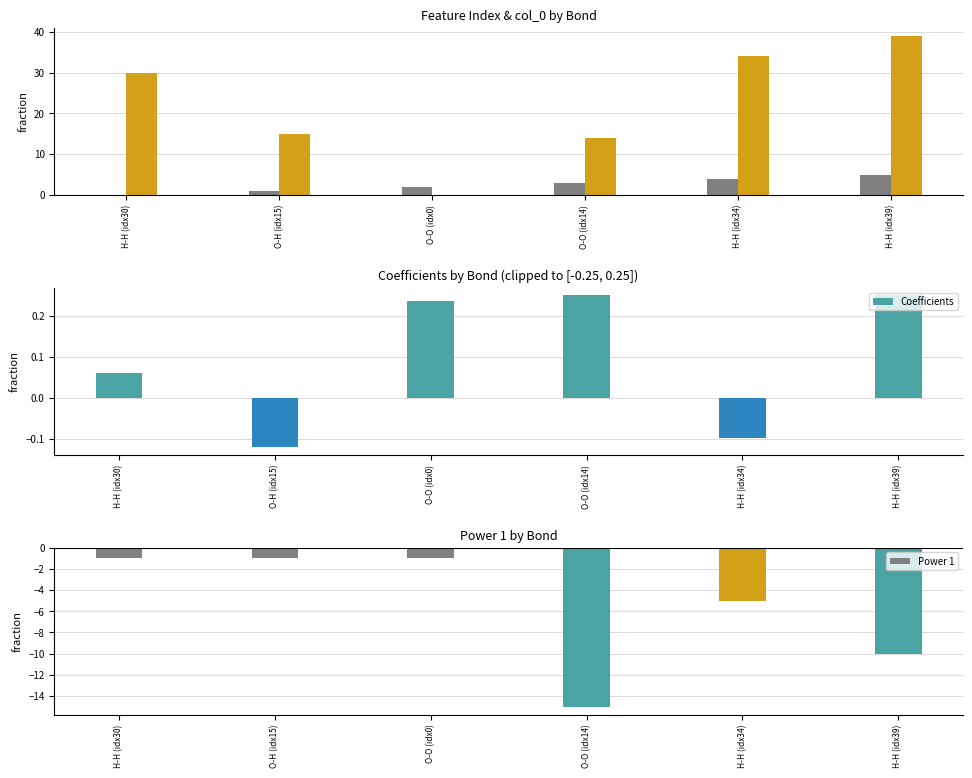

What is the average value of the col_0 series?

2